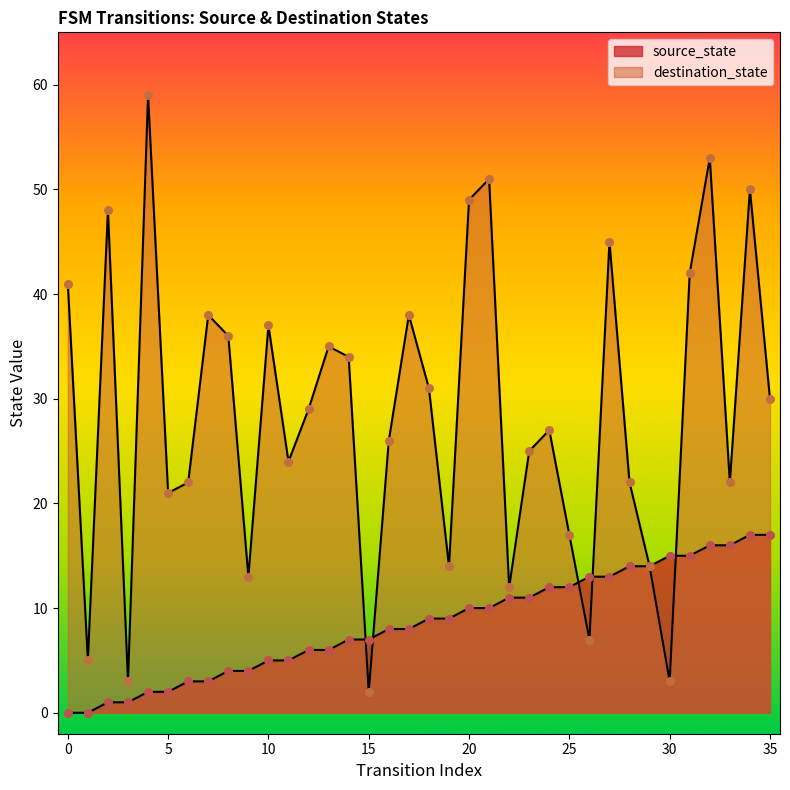

Which series reaches the minimum Y coordinate?

source_state